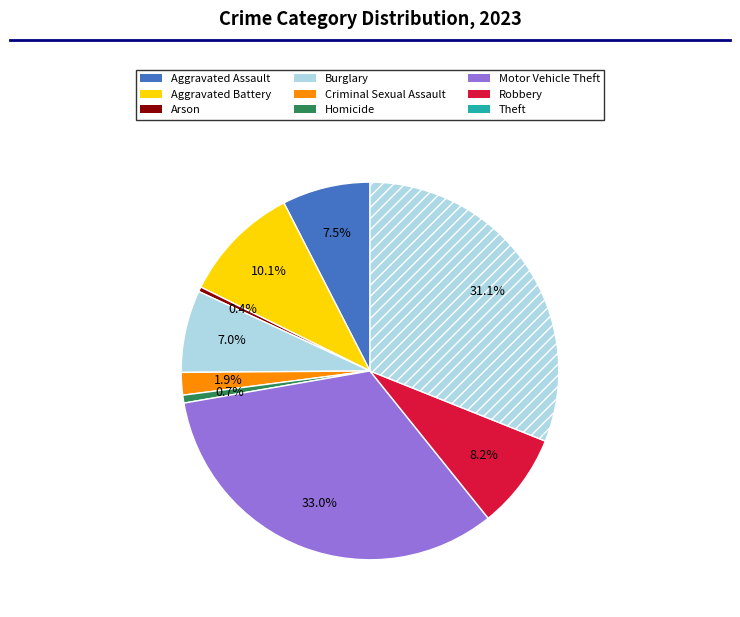

How many slices are in this pie chart?

9